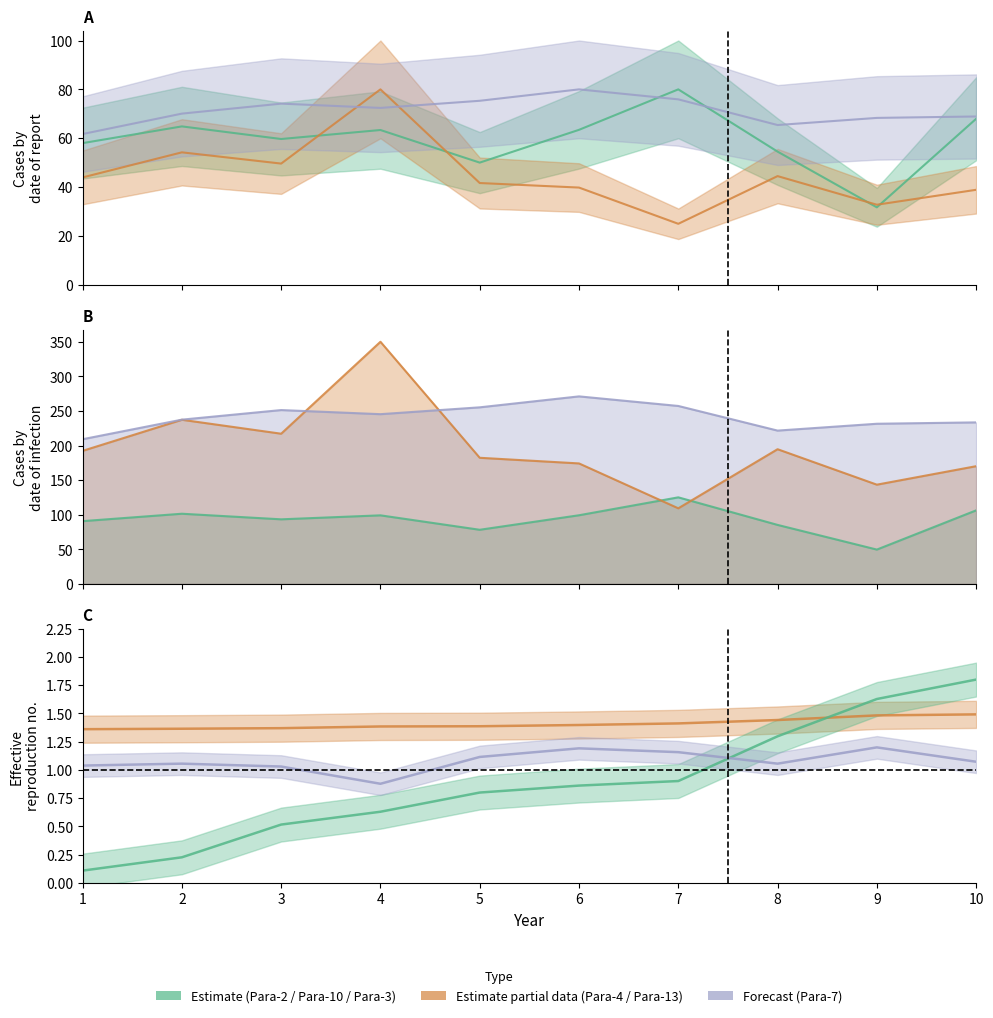

At which label does Para-7 first exceed 72?

3